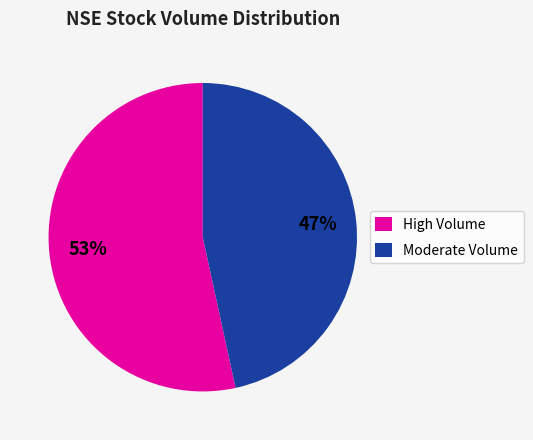

To the nearest percent, what portion does Moderate Volume represent?

47%